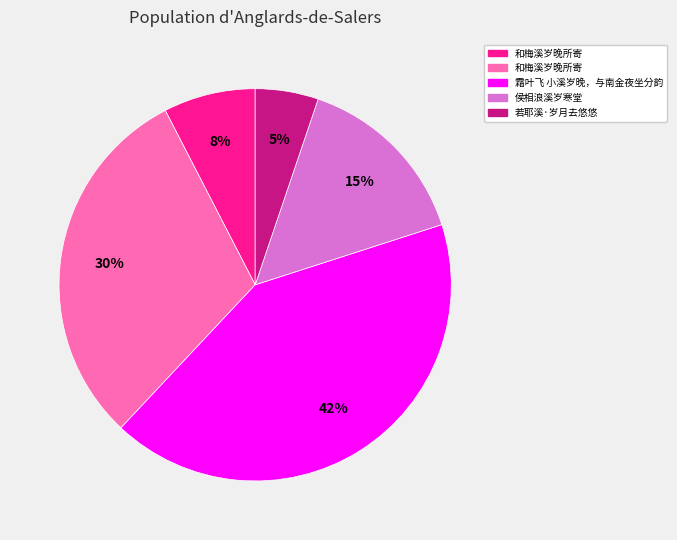

How many slices are in this pie chart?

5